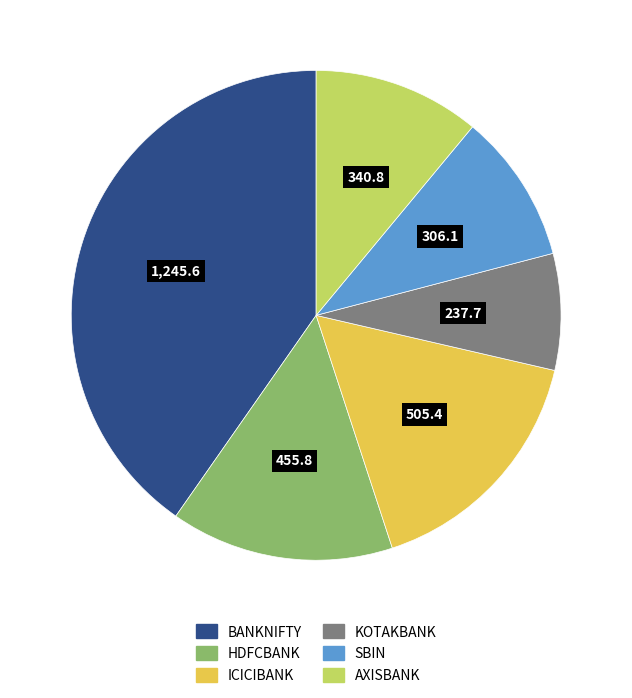

Which slice is the smallest?

KOTAKBANK